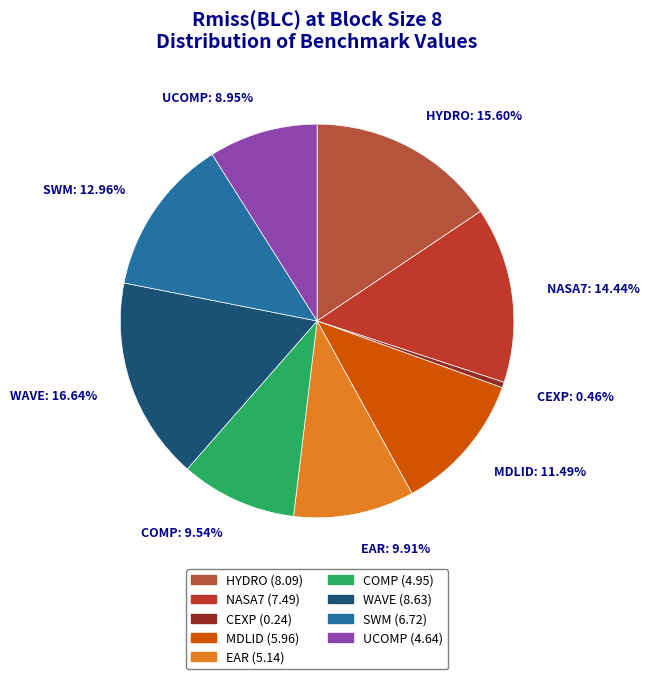

To the nearest percent, what is the difference between the largest and smallest slice percentages?

16%